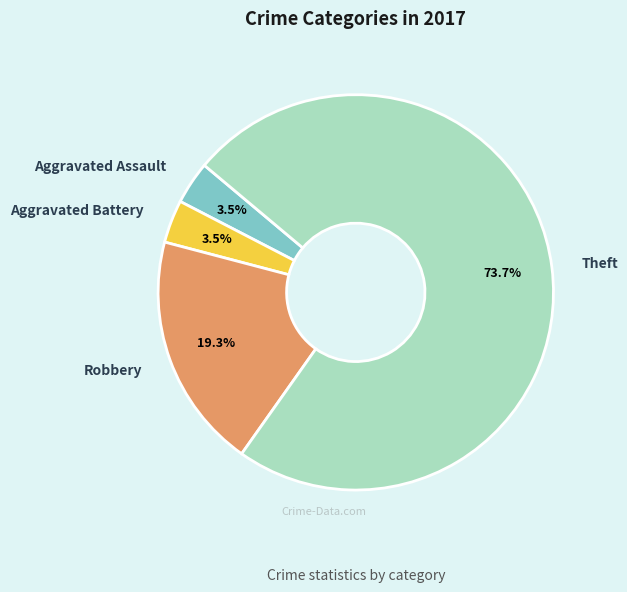

Which slice is the largest?

Theft